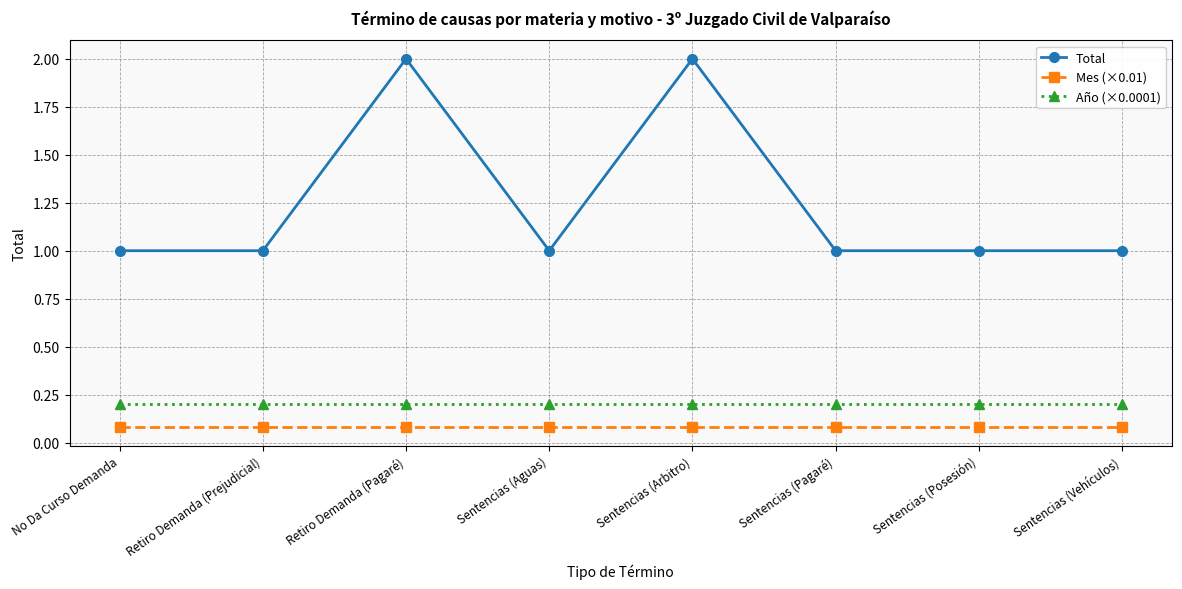

What is the highest value of the Total series?

2.0